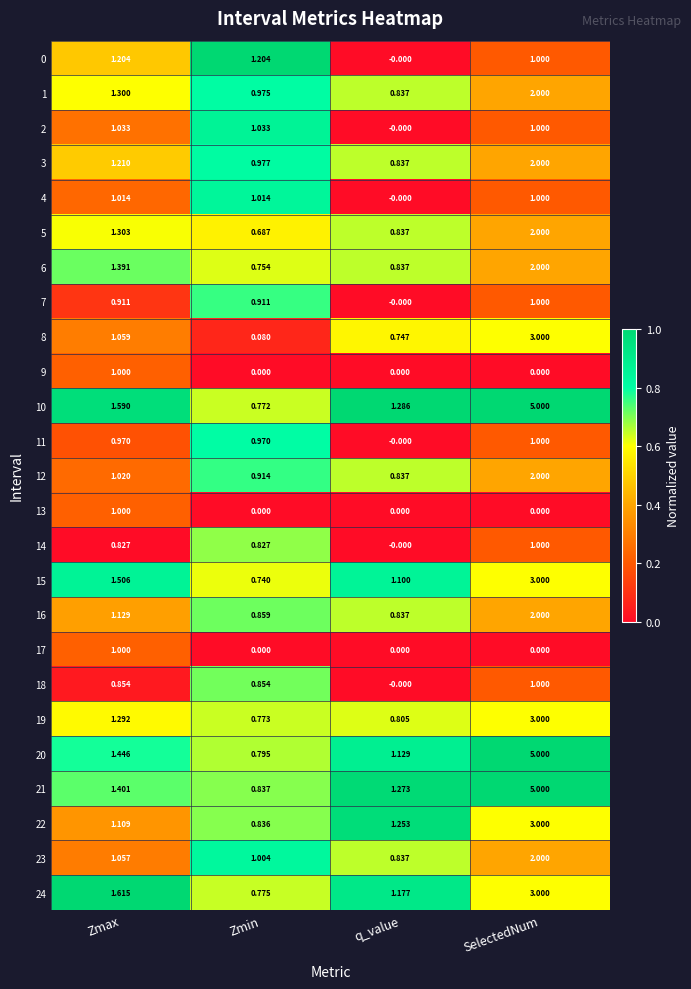

At which category is the sum across all series the highest?

SelectedNum